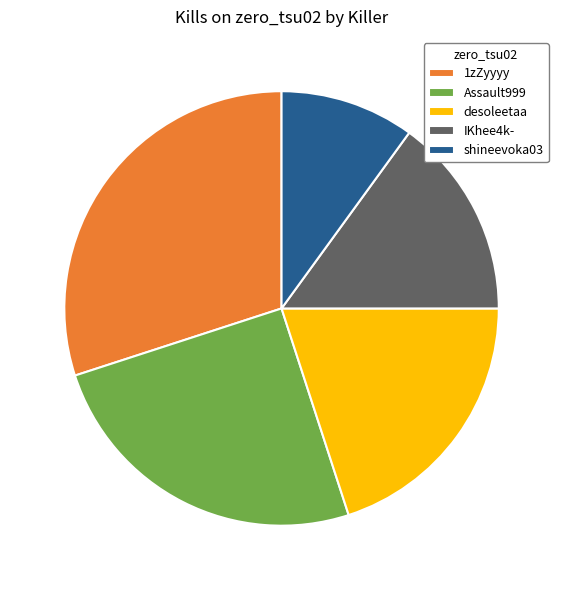

Which slice is the smallest?

shineevoka03